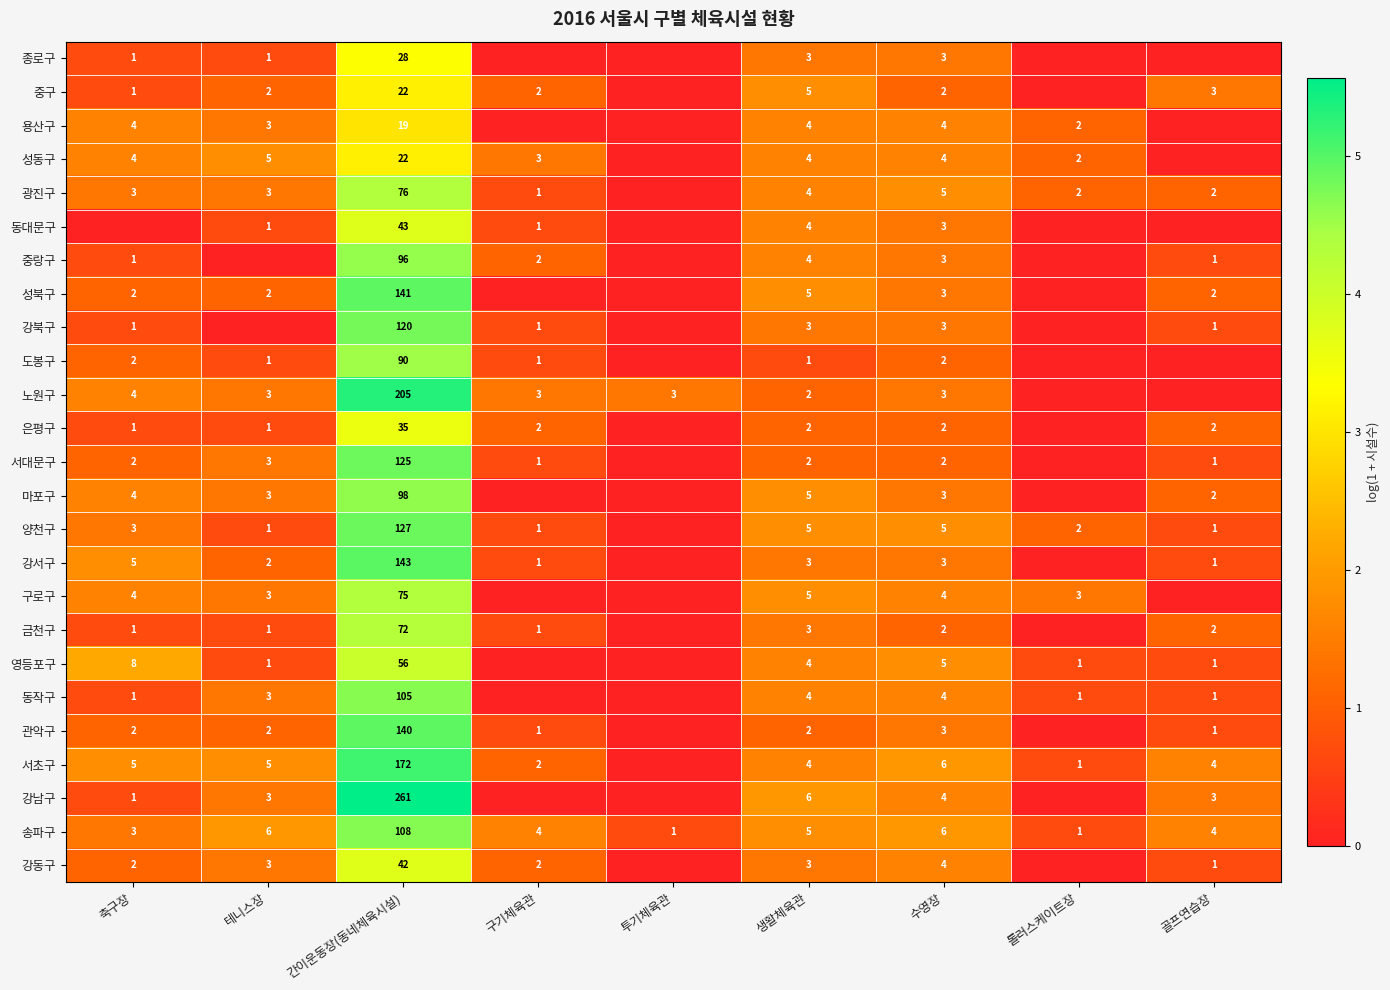

Is the value of 양천구 at 롤러스케이트장 greater than the value of 강북구 at 축구장?

Yes